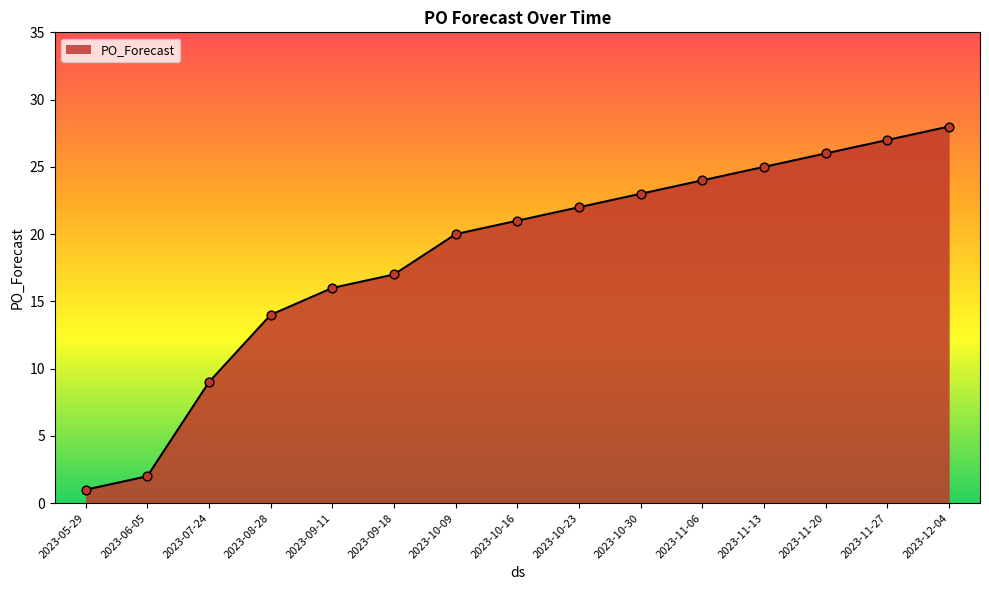

What is the change in value from 2023-05-29 to 2023-11-06?

+23